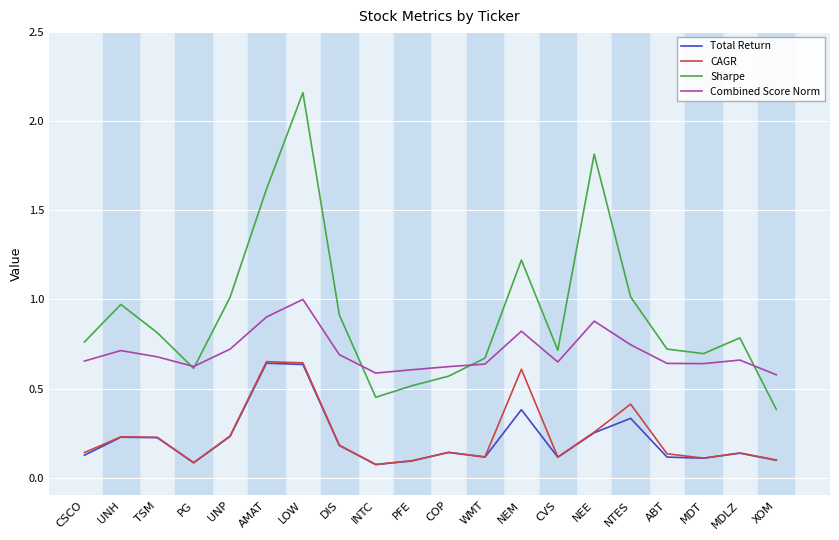

What value does the Sharpe series have at DIS?

0.9